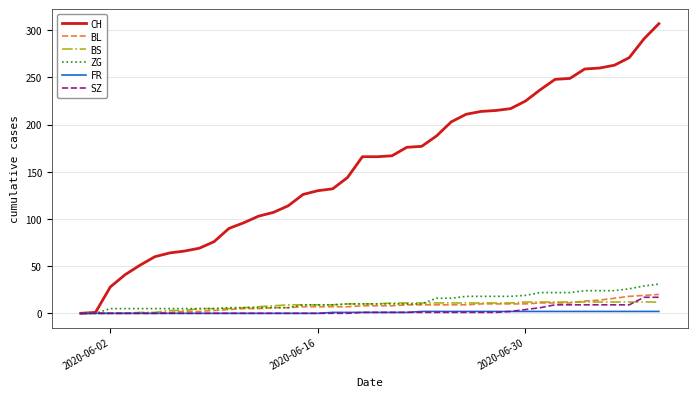

Does the chart display data point markers on the line(s)?

No